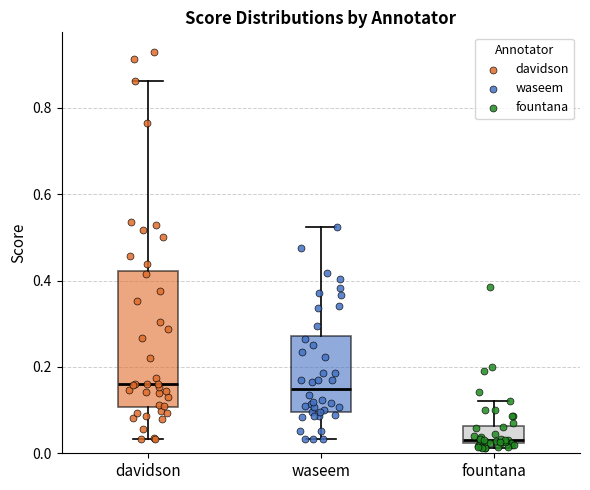

Reading left to right, transcribe this box plot: for each box, give where its median line is, the range the box spans, and where its two whiskers end, as read against the y-axis. The values are not printed on the chart, so give them approximately, as read against the axis.

davidson: median 0.16, box 0.10 to 0.42, whiskers 0.04 to 0.86
waseem: median 0.14, box 0.10 to 0.28, whiskers 0.04 to 0.52
fountana: median 0.02 (just above the box's lower edge), box 0.02 to 0.06, whiskers 0.02 (just below the box's lower edge) to 0.12